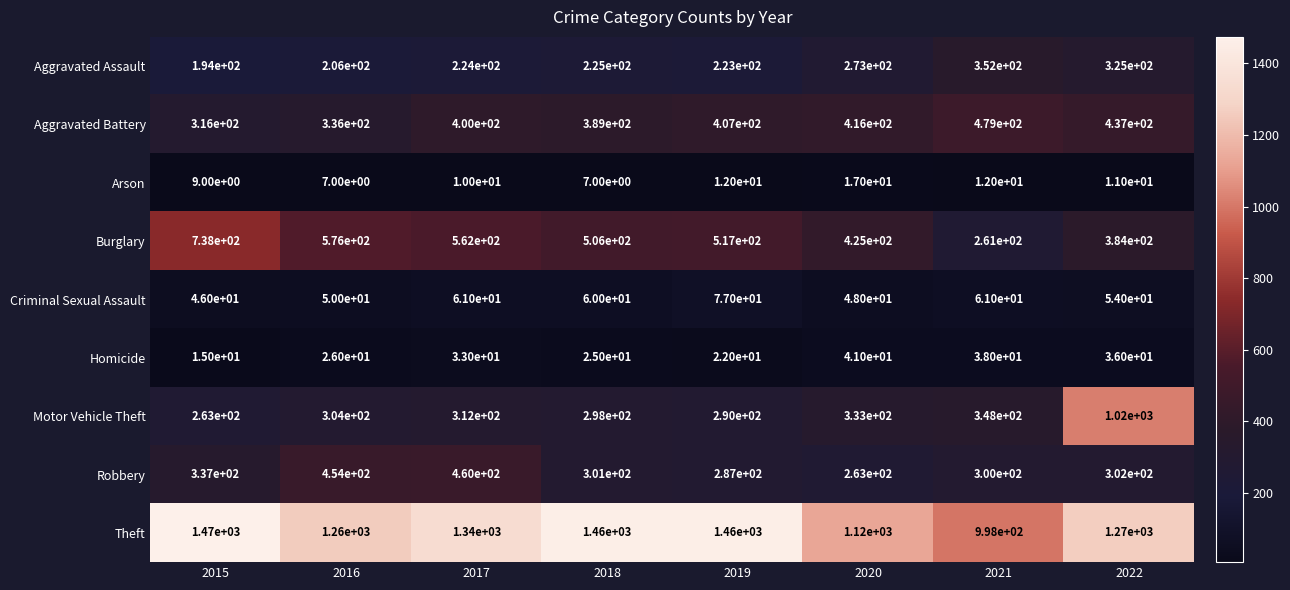

The Criminal Sexual Assault series shows 21 at 2016. True or false?

False